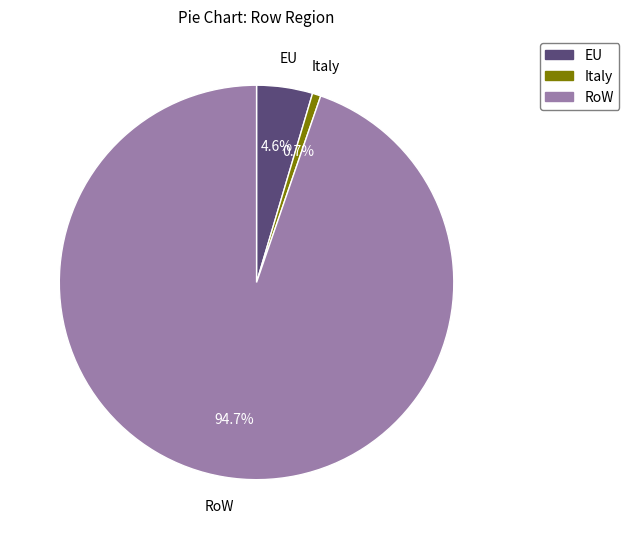

How many segments does this pie chart have?

3